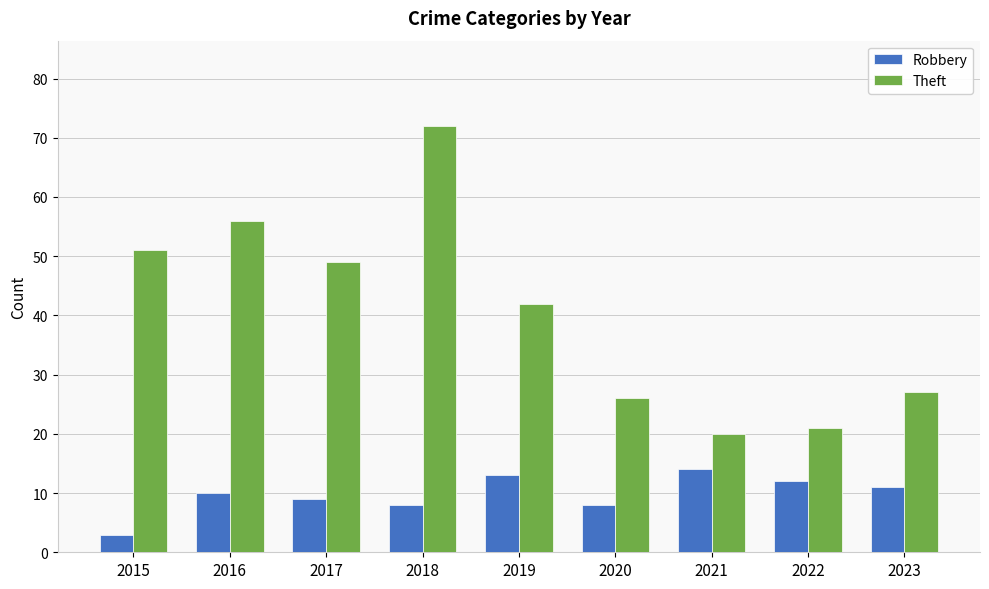

Reading right to left, list all the values displayed in this chart.

Robbery: 2023=11	2022=12	2021=14	2020=8	2019=13	2018=8	2017=9	2016=10	2015=3
Theft: 2023=27	2022=21	2021=20	2020=26	2019=42	2018=72	2017=49	2016=56	2015=51